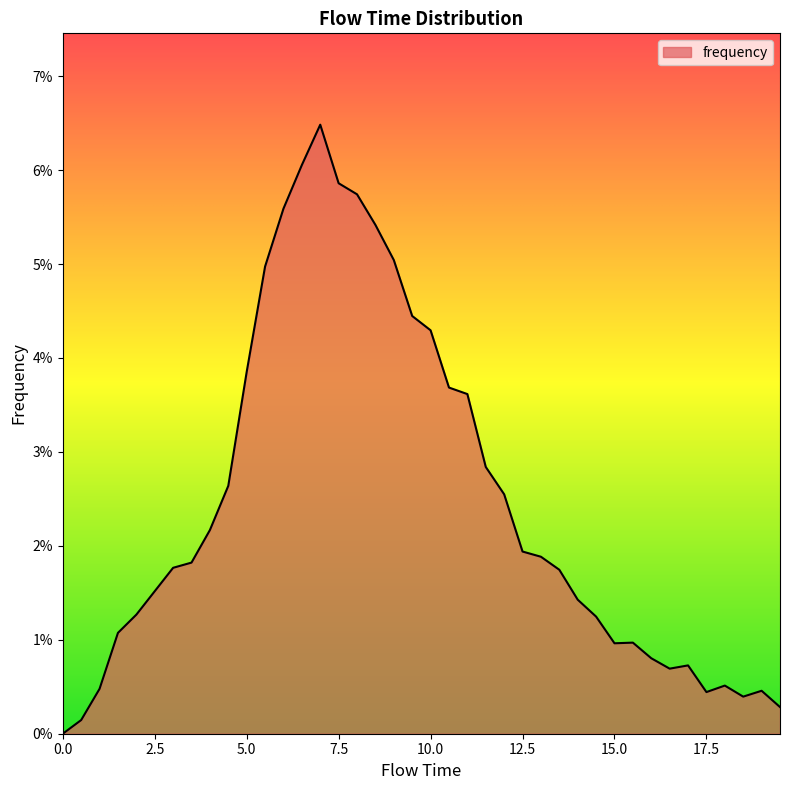

Is this an area chart (filled region under the line)?

Yes